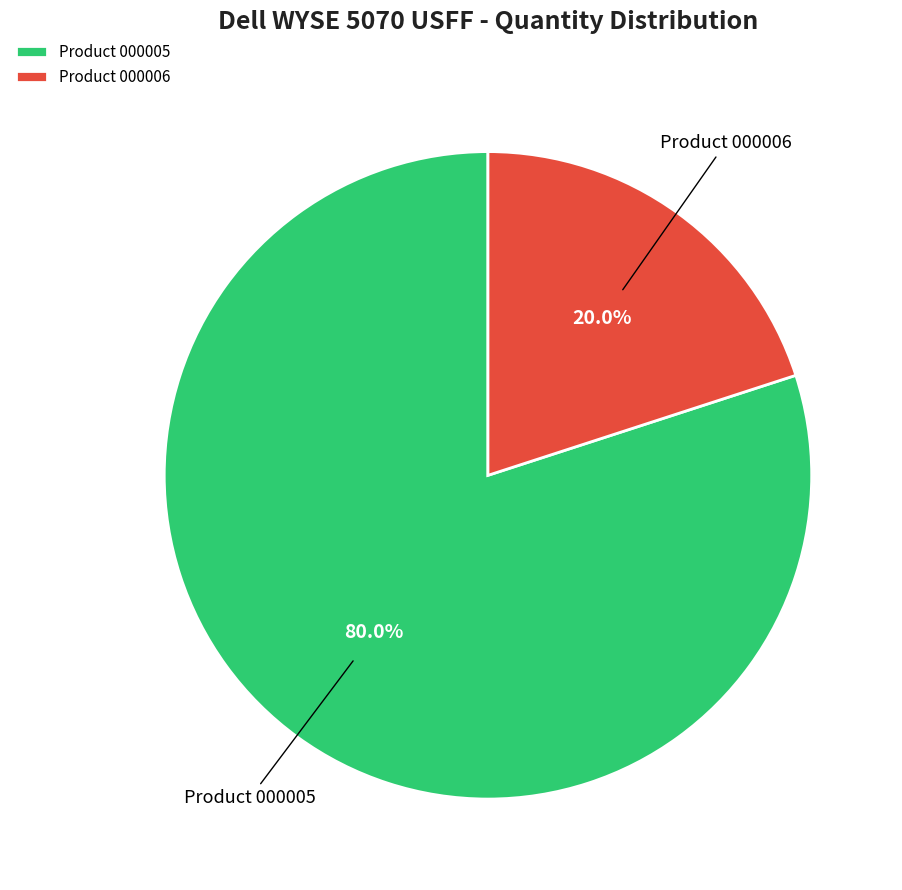

Between Product 000005 and Product 000006, which is larger?

Product 000005